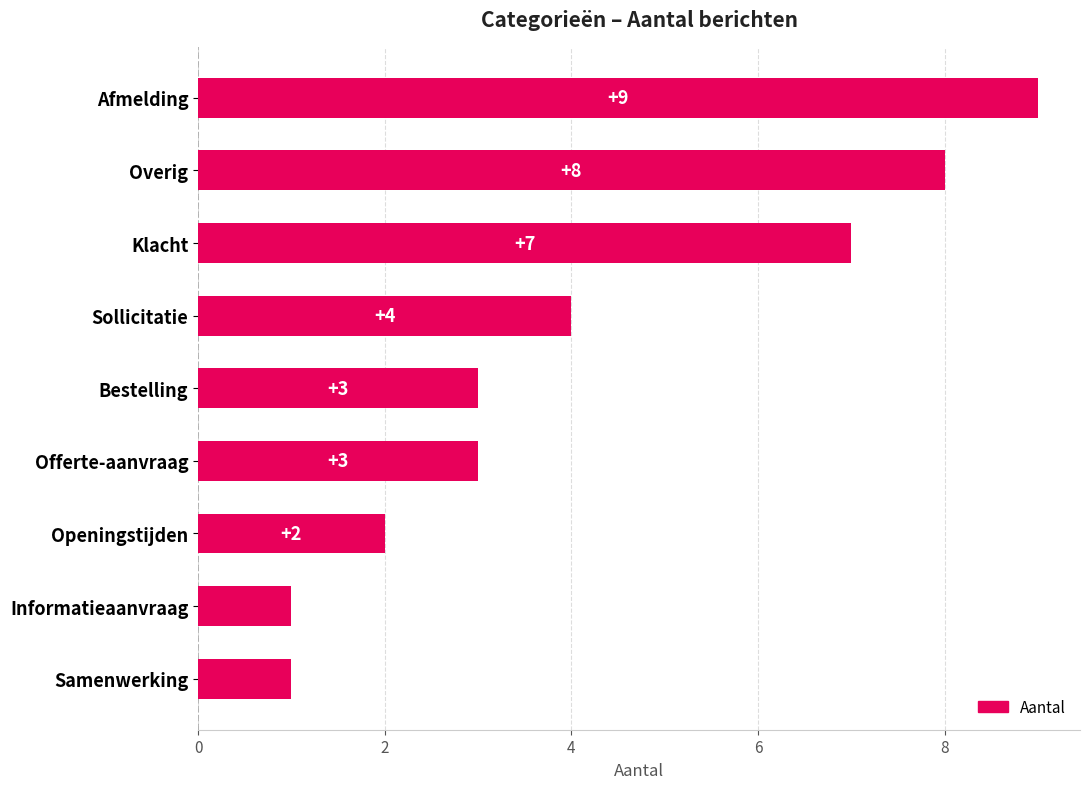

At which category does the chart reach its peak across all series?

Afmelding